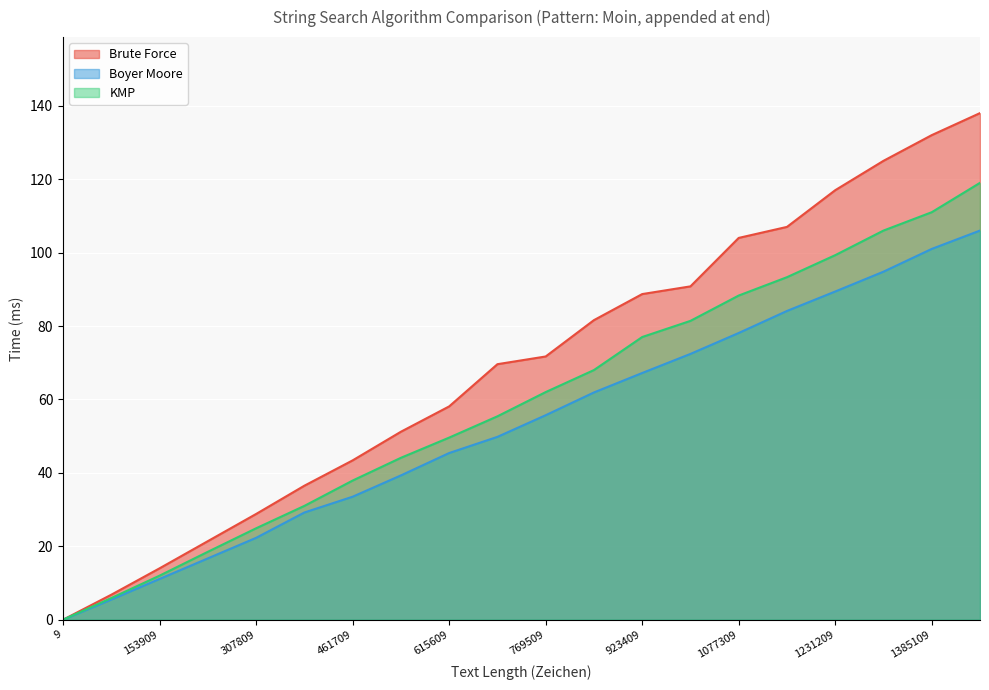

What is the sum of the Brute Force values at 1077309 and 153909?

118.0